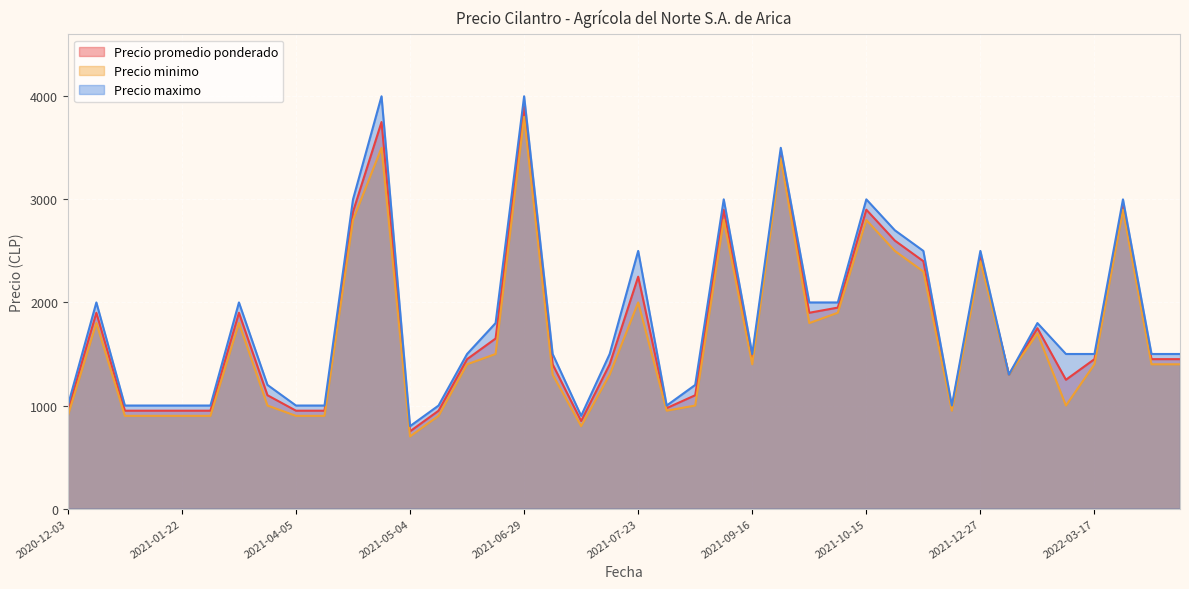

Where is the first local maximum for Precio promedio ponderado?

2020-12-07